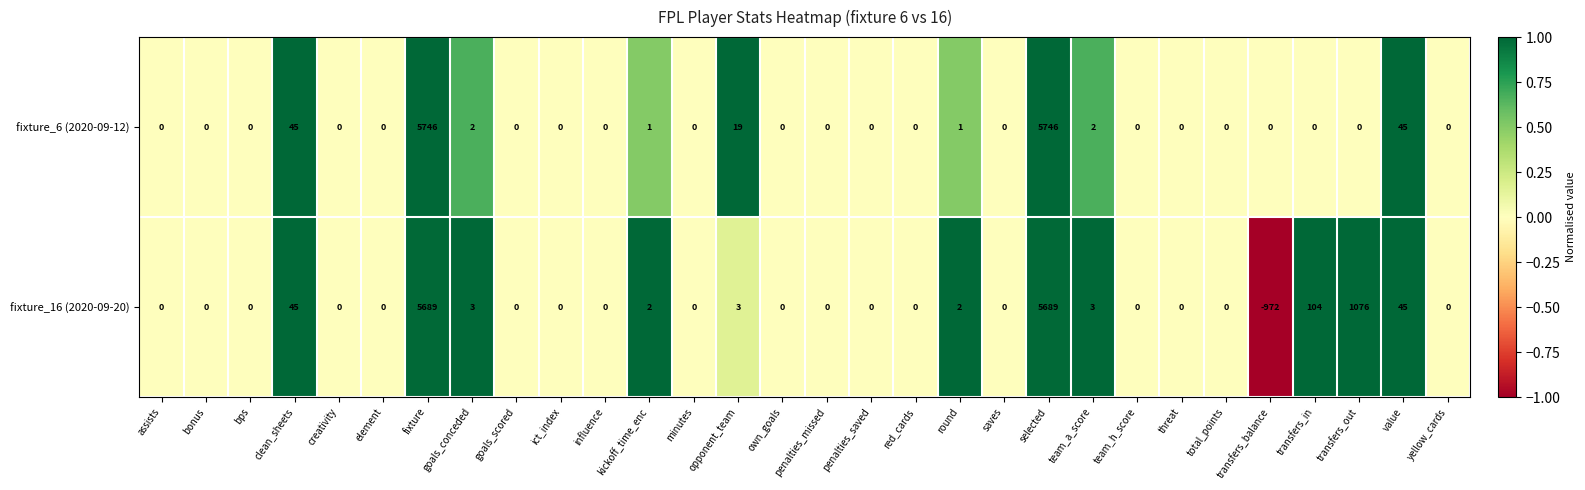

What is the total value across all series at opponent_team?

22